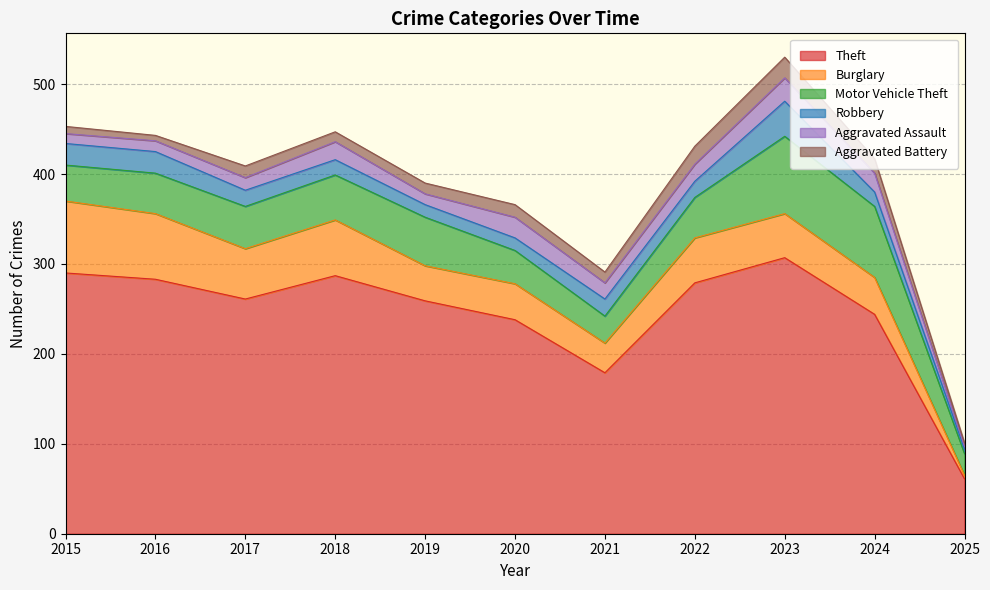

How many data points in Robbery are less than 18?

5